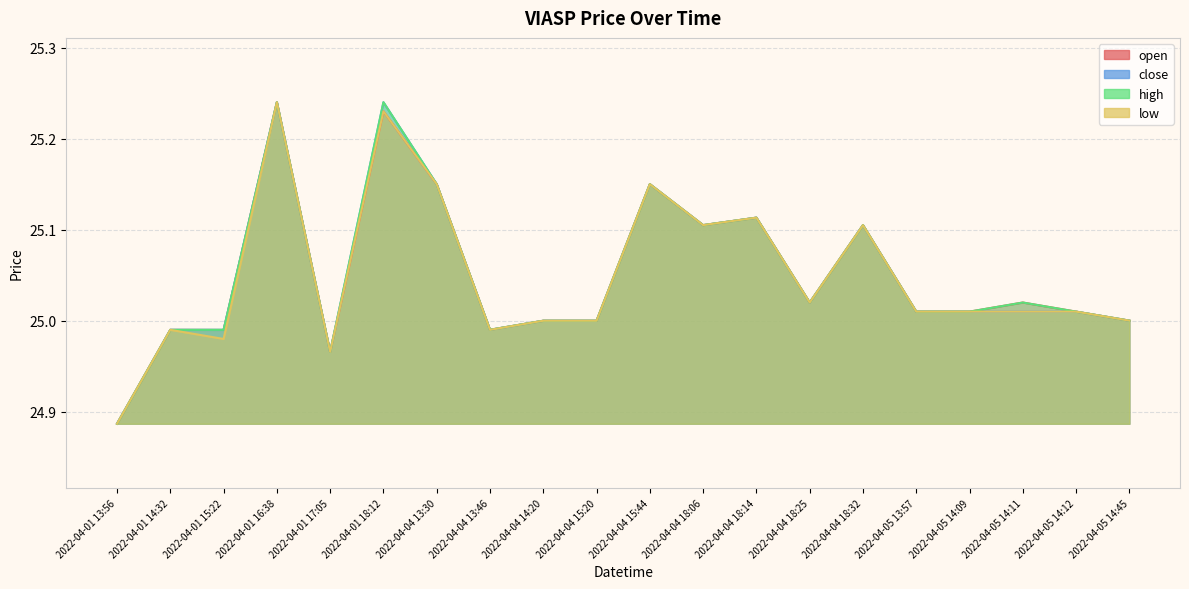

Is it true that high equals 5.8 at 2022-04-05 14:45?

False